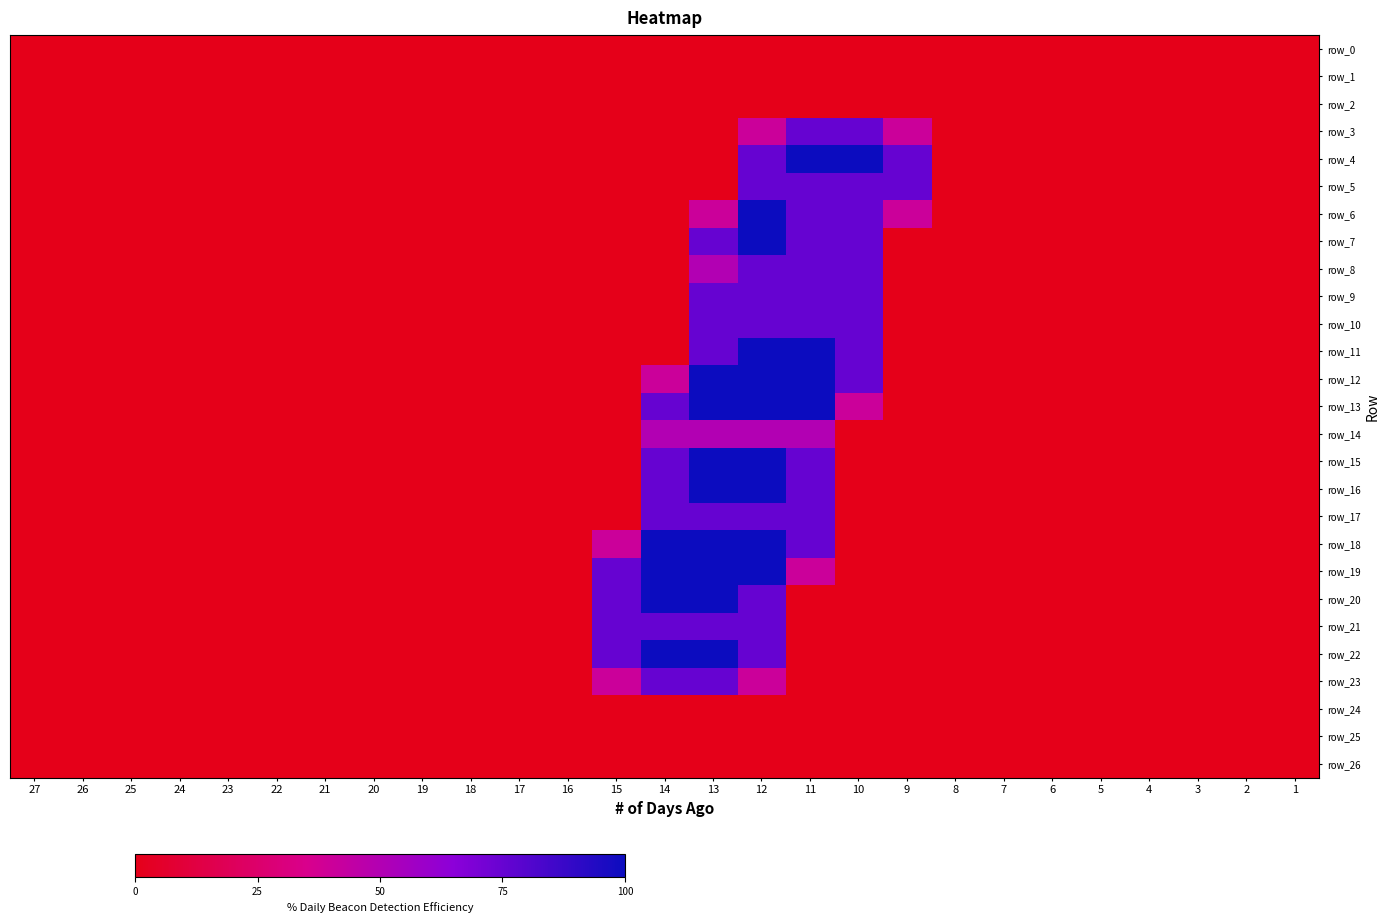

What is the spread (max minus min) of values at 9?

1.5